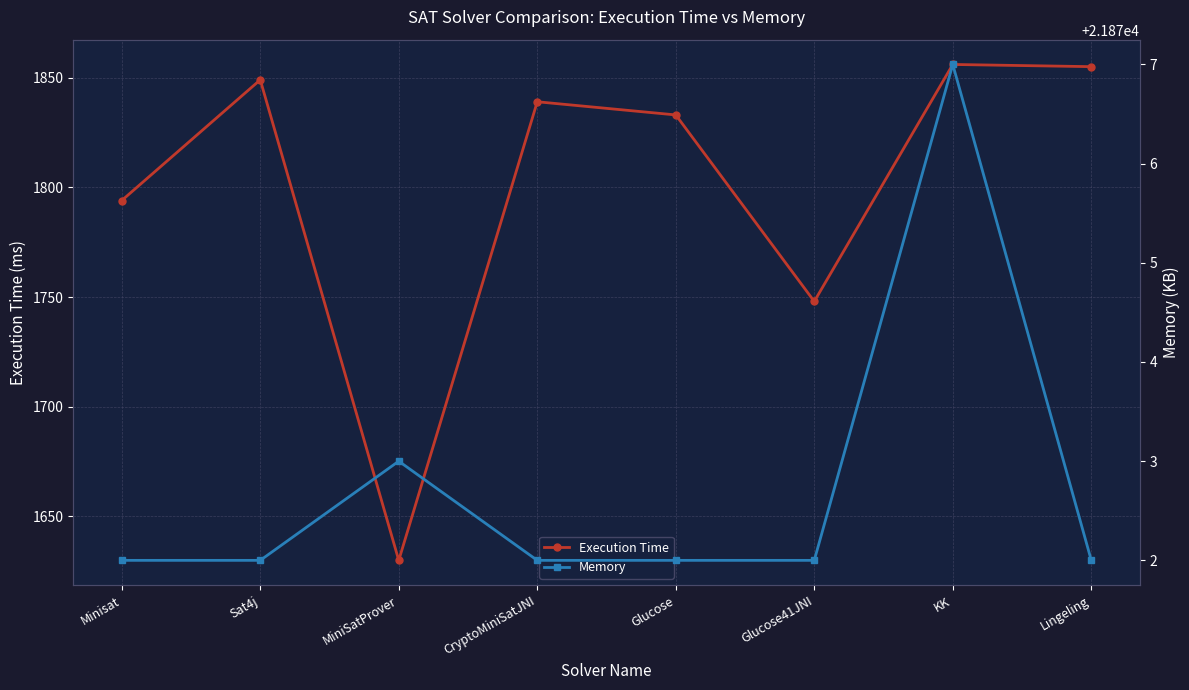

Which category has the lowest value in the Execution Time series?

MiniSatProver